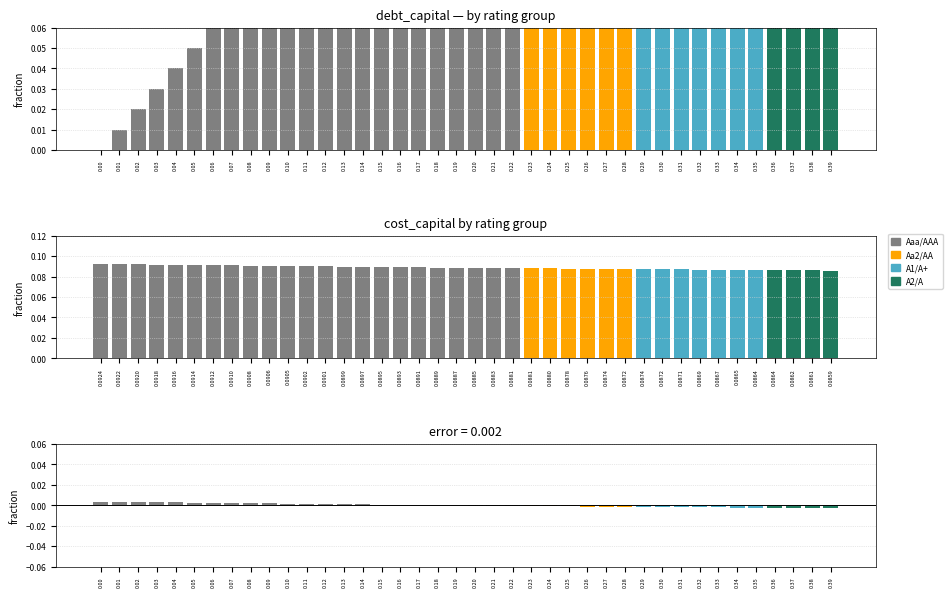

Rank the series by their average value, from lowest to highest.

error, cost_capital, debt_capital